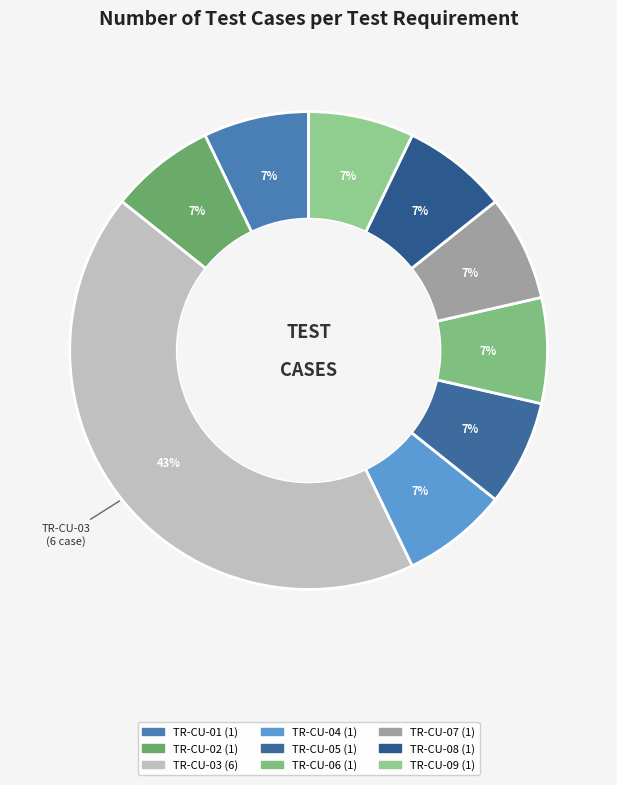

To the nearest percent, what percentage of the pie is TR-CU-04?

7%